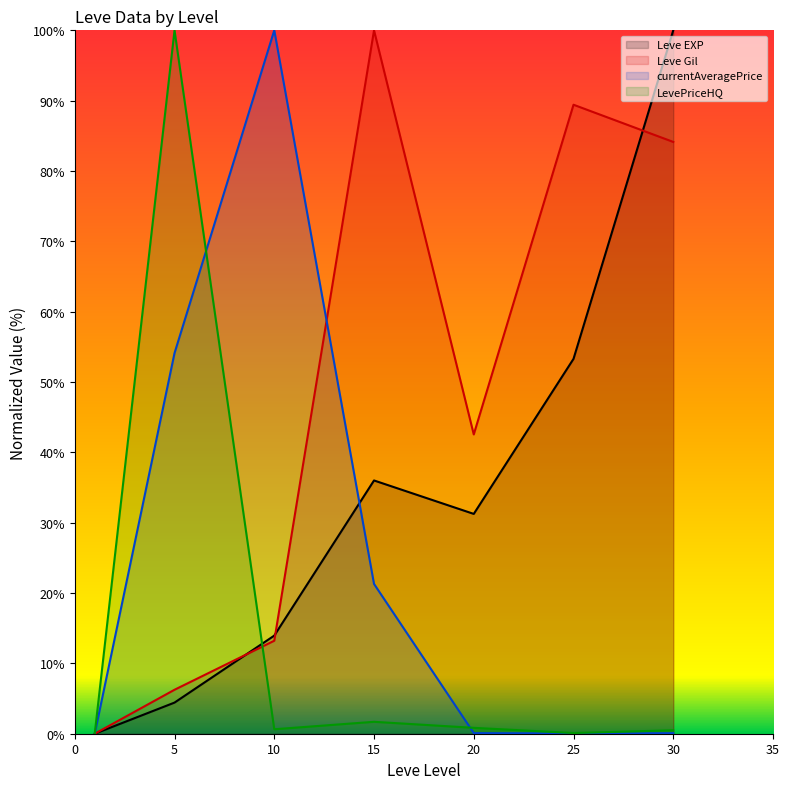

Where is the first local minimum for currentAveragePrice?

25